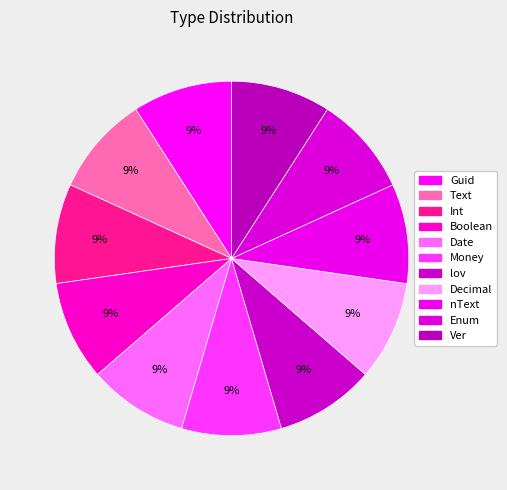

How many segments does this pie chart have?

11